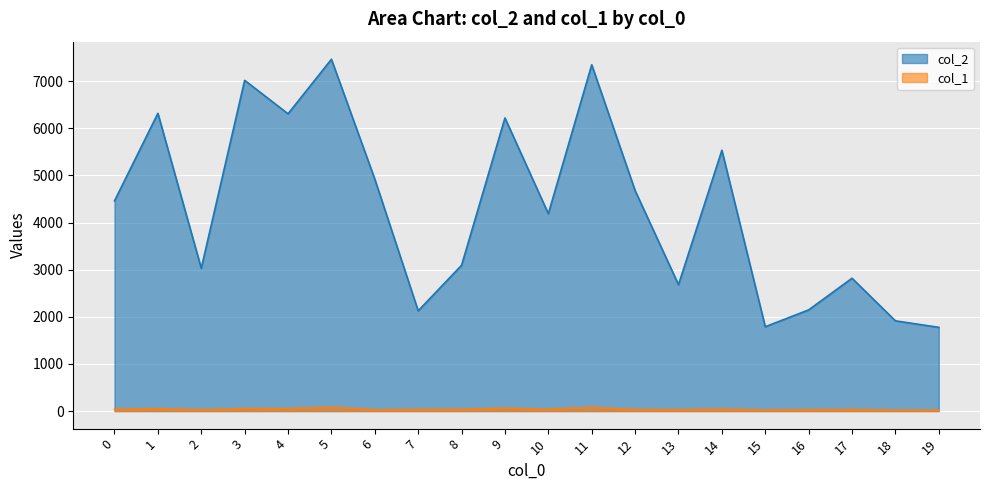

True or false: col_2 and col_1 intersect in this chart.

False